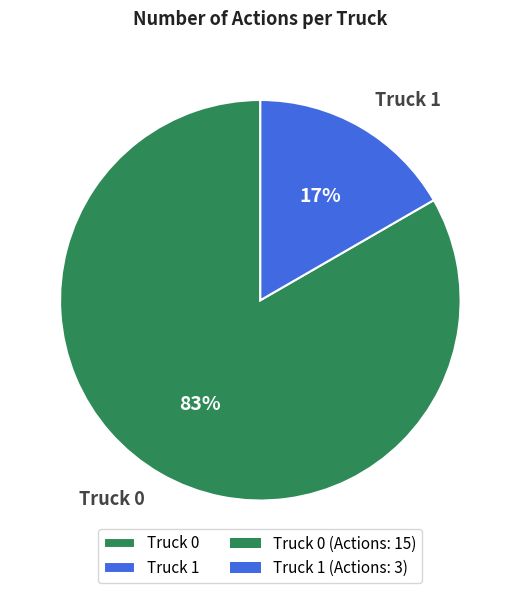

What is the largest slice in the pie chart?

Truck 0